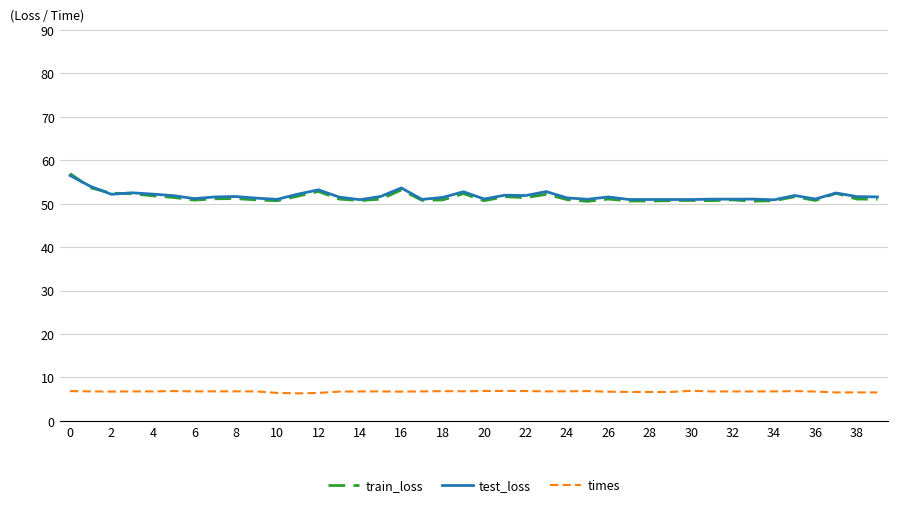

What is the minimum value for train_loss?

50.5